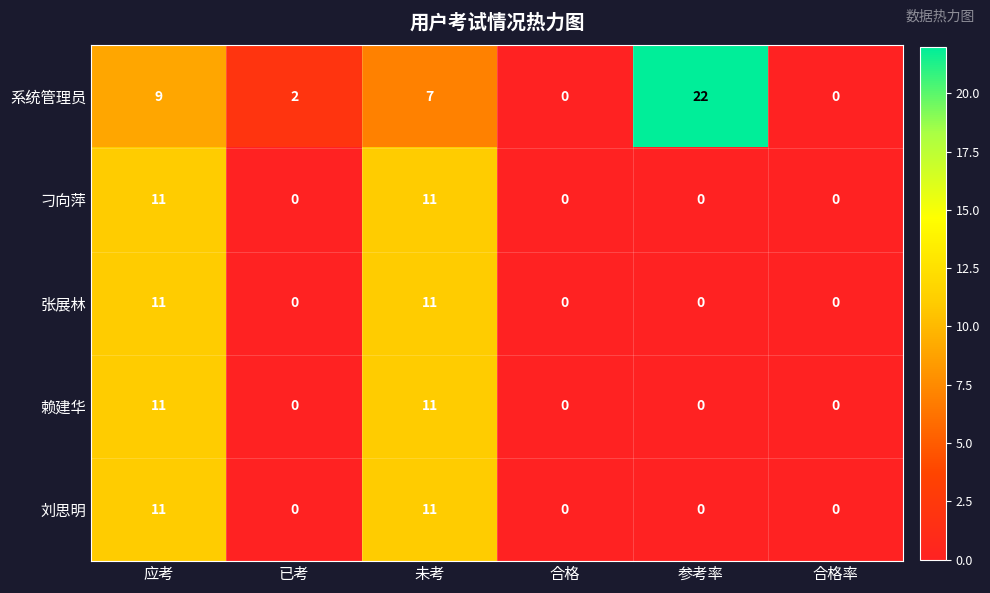

How many data points does each series have?

6